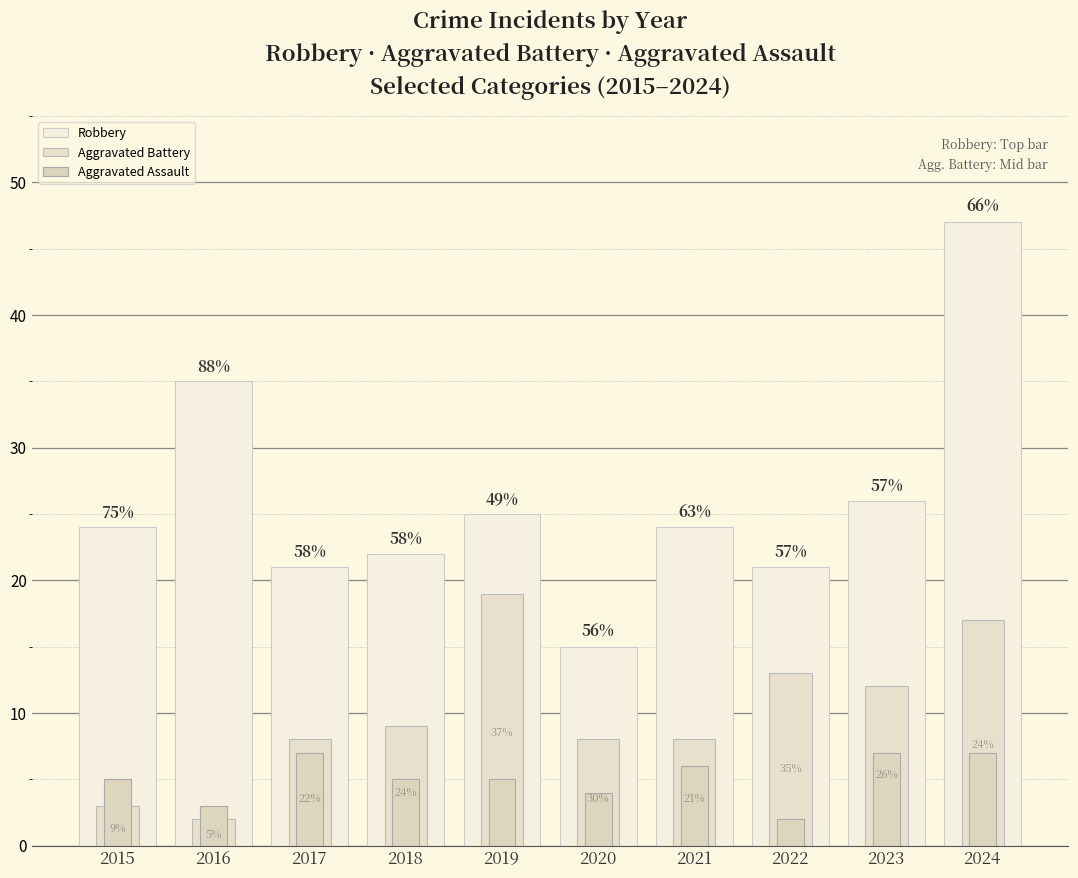

Is the value of Aggravated Assault at 2021 greater than the value of Robbery at 2021?

No